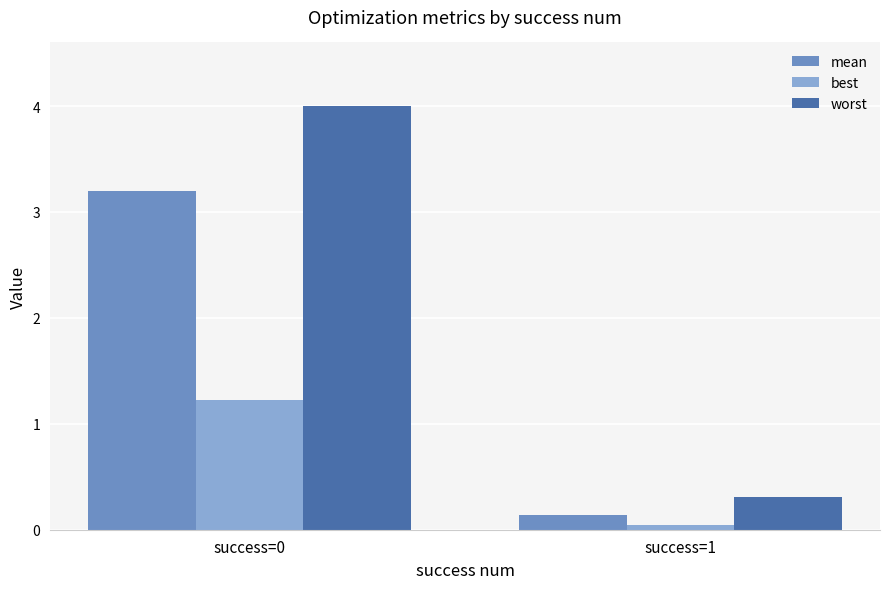

Rank the series by their average value, from lowest to highest.

best, mean, worst